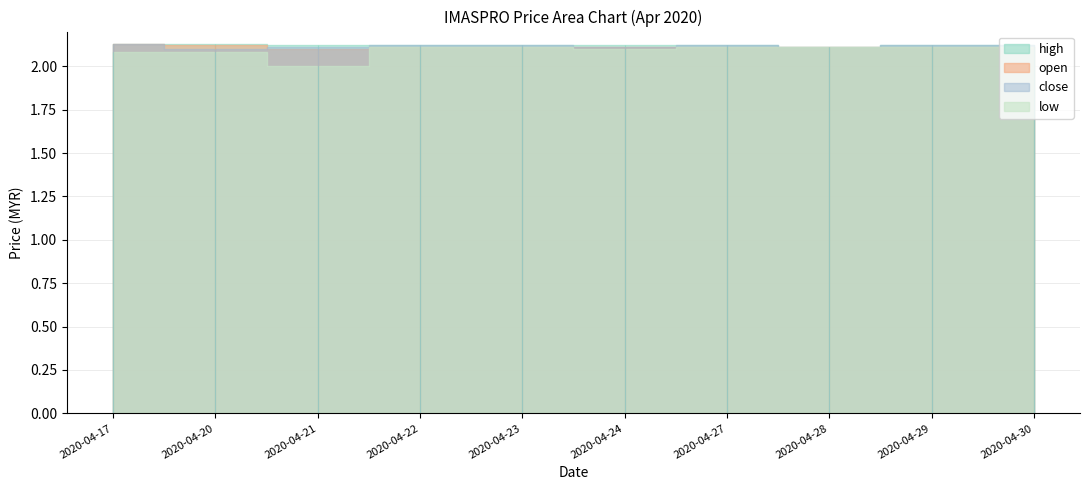

Count the open values in the range 2 to 3.

10